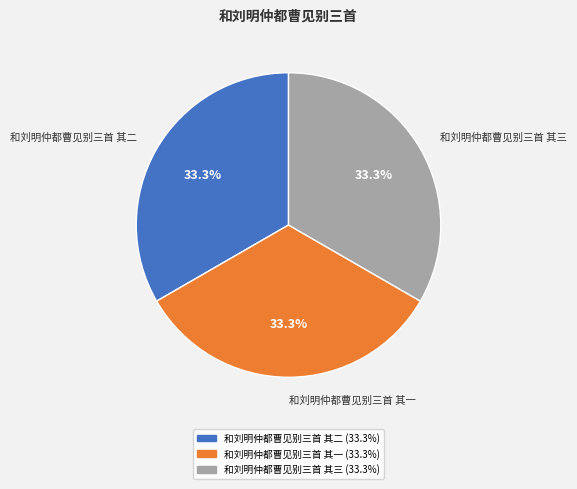

To the nearest percent, what is the combined percentage of 和刘明仲都曹见别三首 其三 and 和刘明仲都曹见别三首 其一?

67%